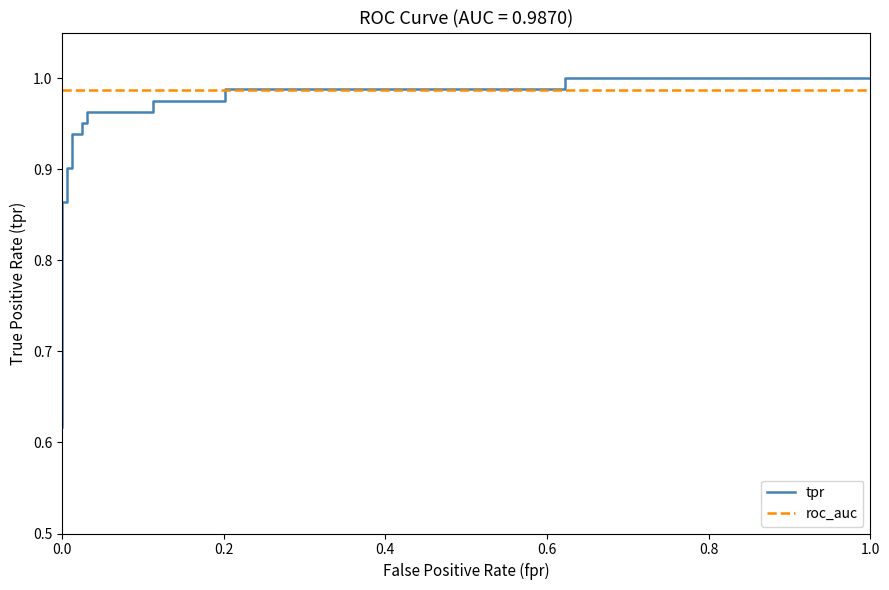

The roc_auc series shows 0.4 at 11. True or false?

False